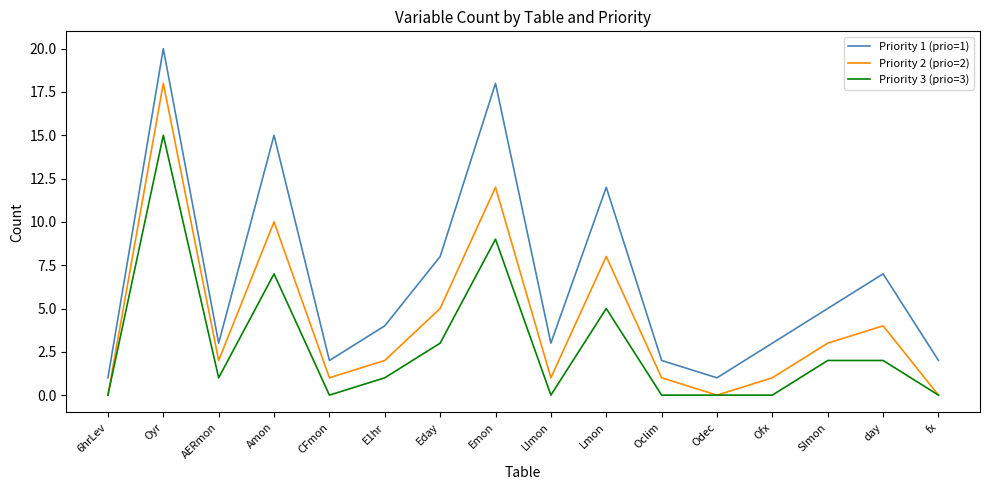

Rank the series by their average value, from highest to lowest.

Priority 1 (prio=1), Priority 2 (prio=2), Priority 3 (prio=3)